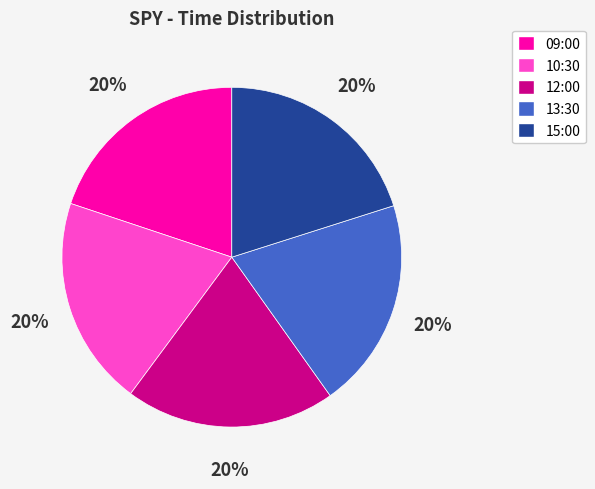

Approximately how many times larger is the value at 15:00 compared to 09:00?

1.0